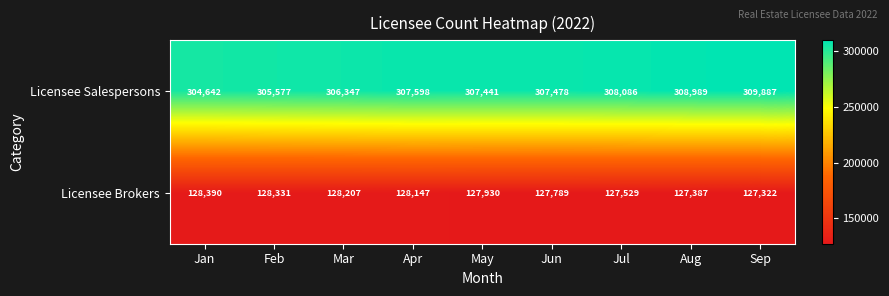

At how many categories does at least one series exceed 267374?

9